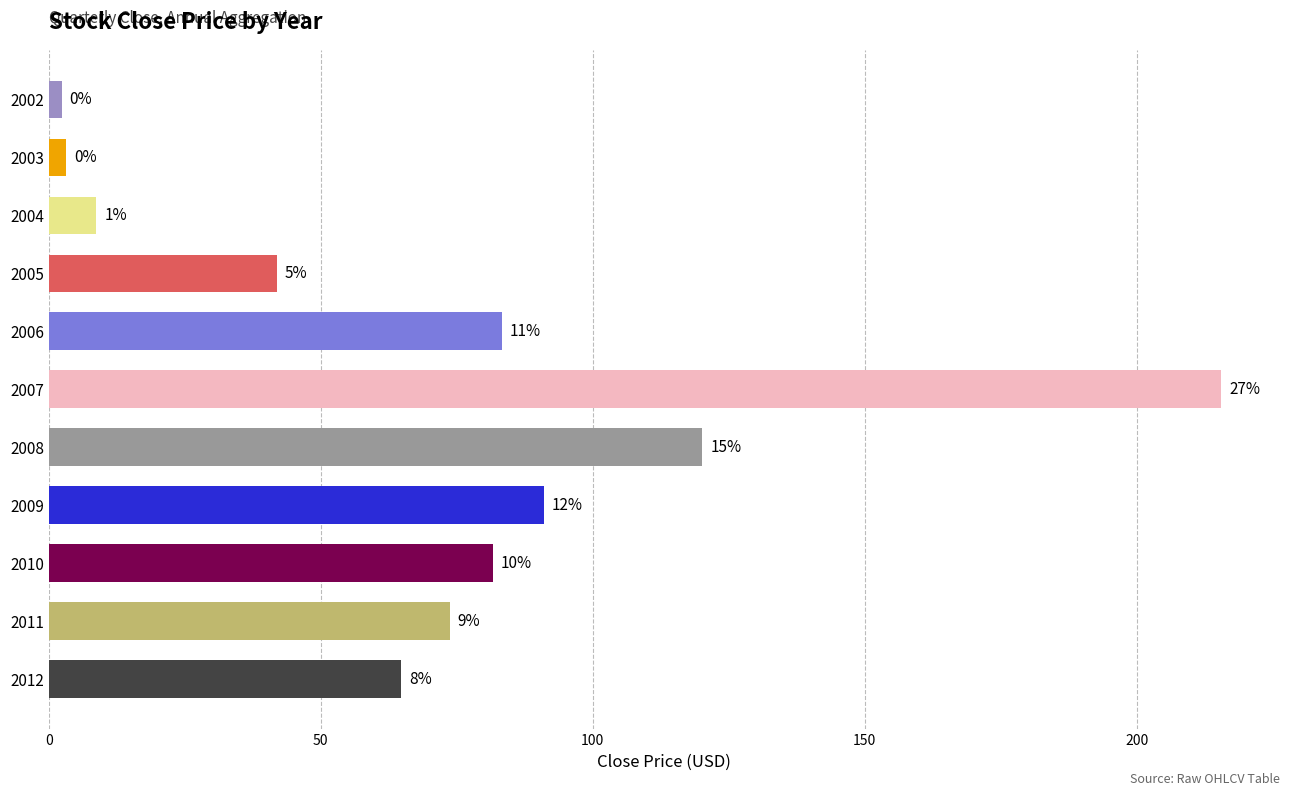

How many bars are there in total?

11